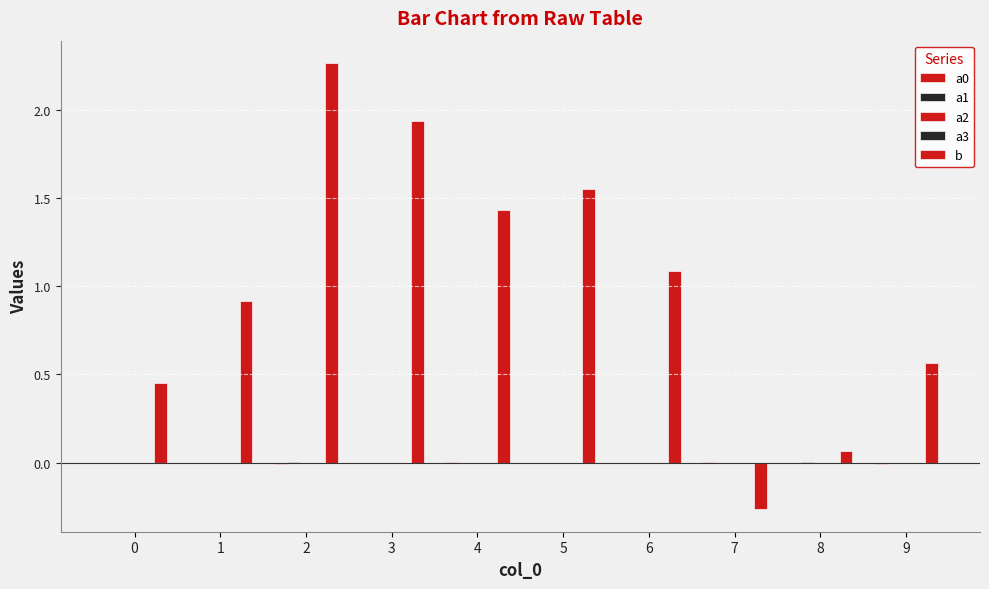

How many groups of bars are there?

10